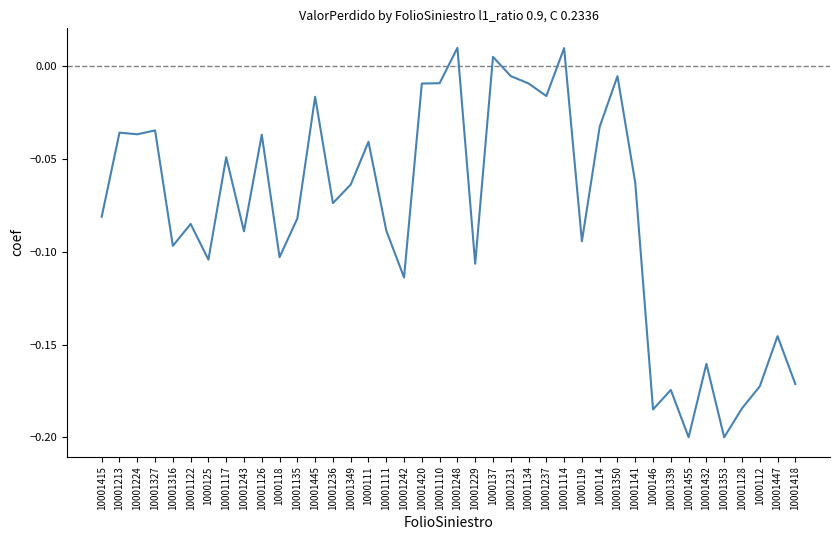

How many values are below zero?

37